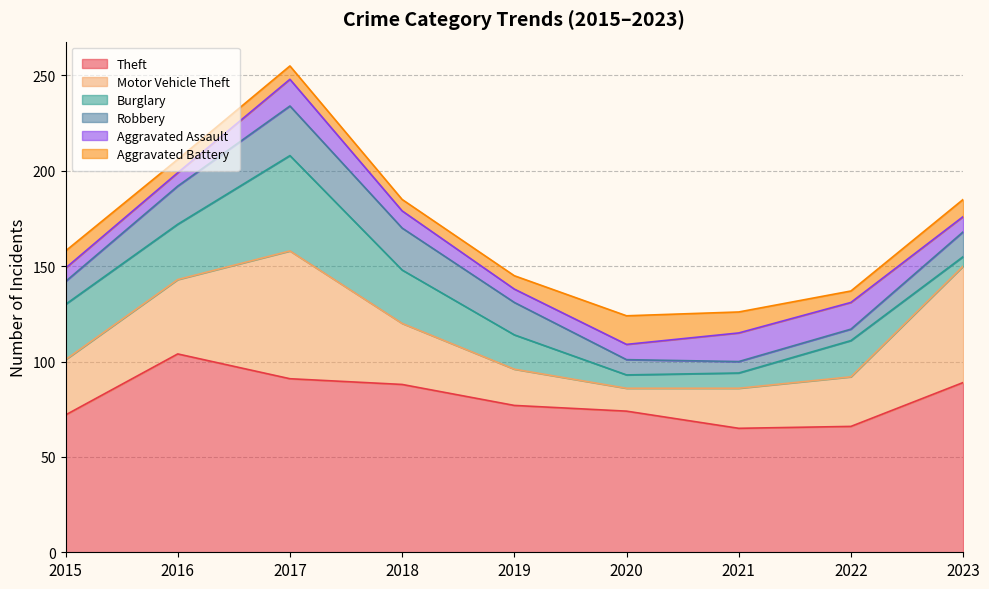

What is the value of the Burglary point at the 9th from the left?

5